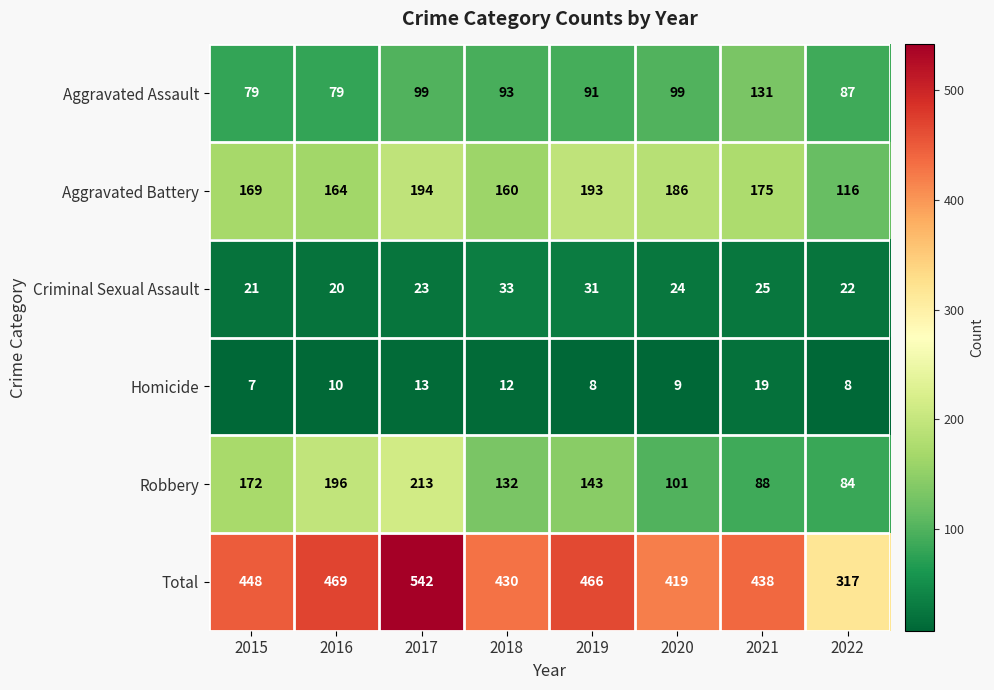

Count the number of data series in this chart.

6